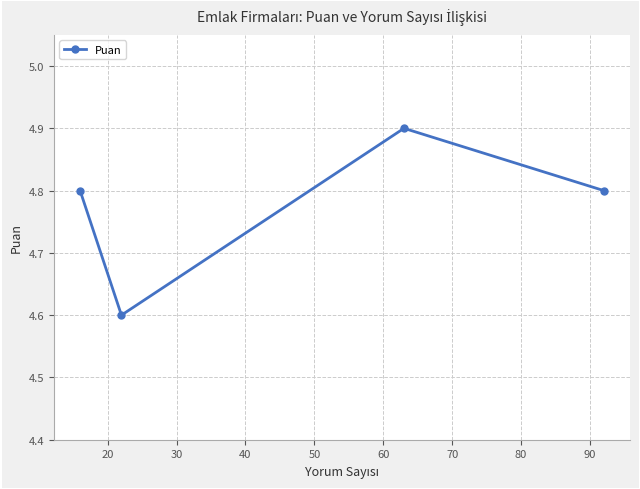

What is the average value?

4.8